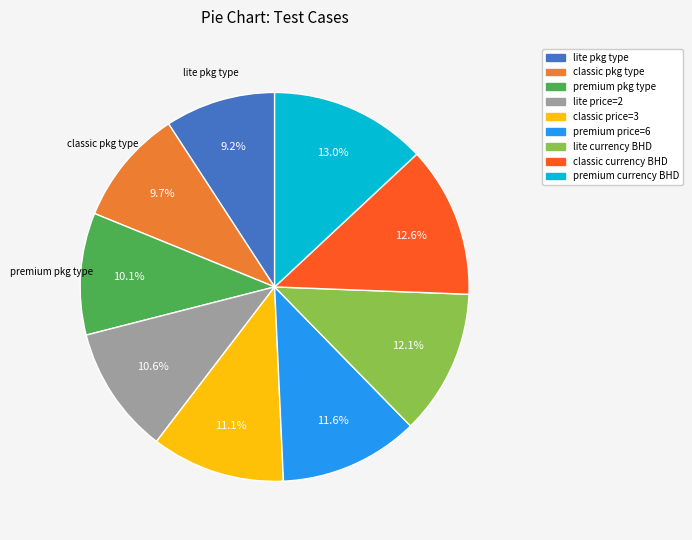

Does any single category account for the majority?

No